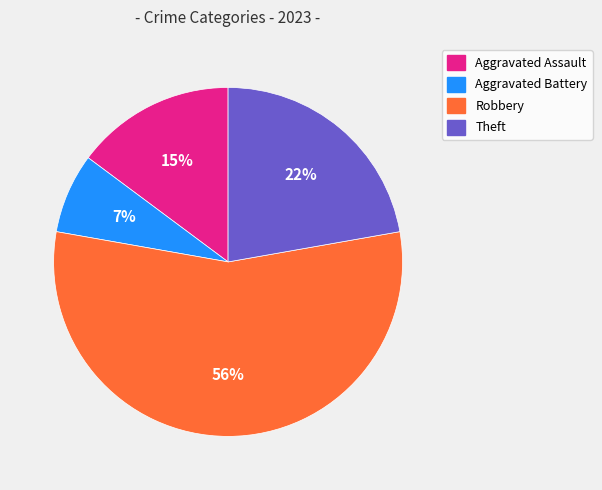

Is it true that Aggravated Battery is 20% of the pie?

False